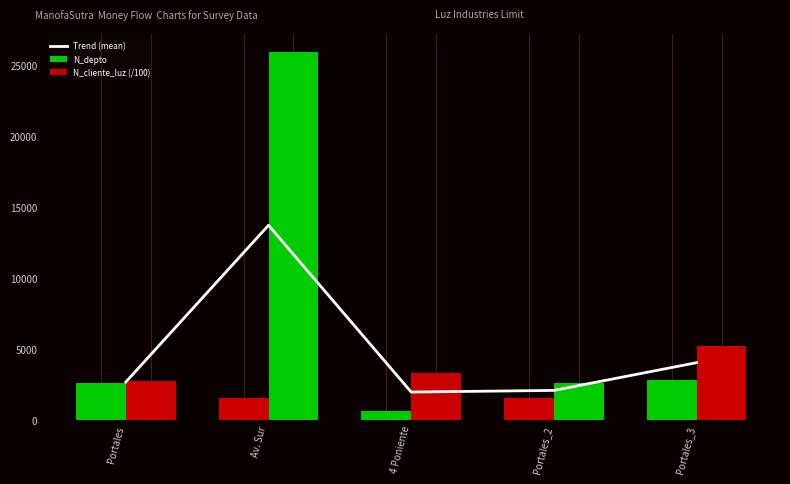

List the series in order of their peak value, highest first.

N_cliente_luz (/100), Trend (mean), N_depto